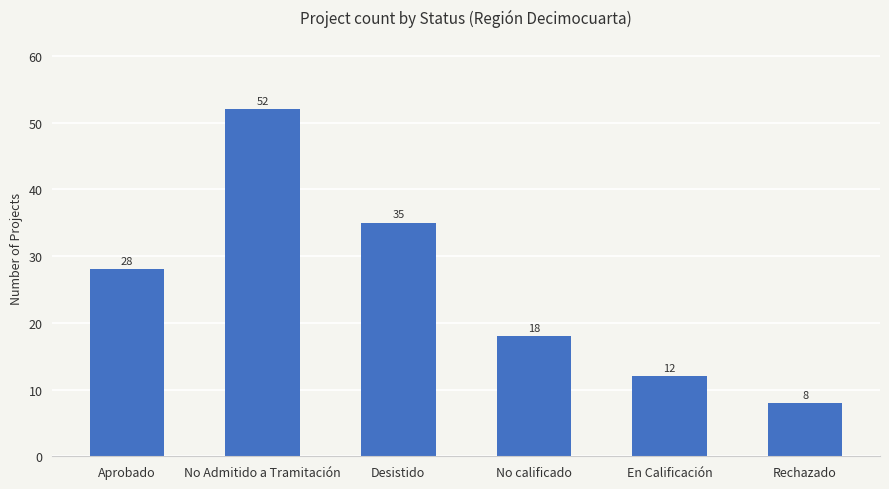

Which has a higher value, Aprobado or En Calificación?

Aprobado